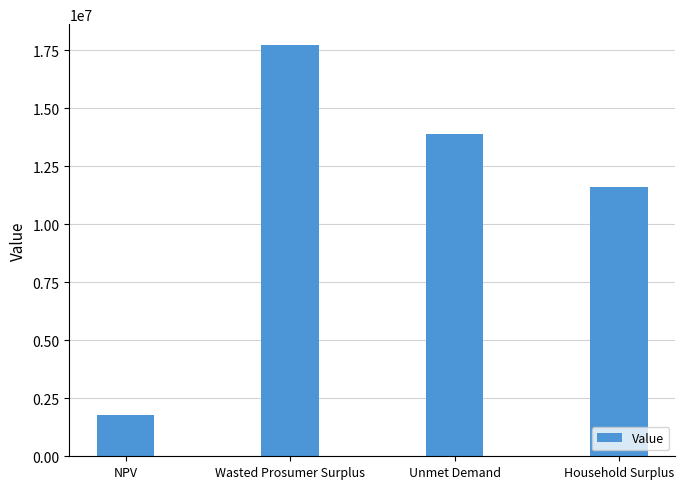

How many values are below 13876707?

2